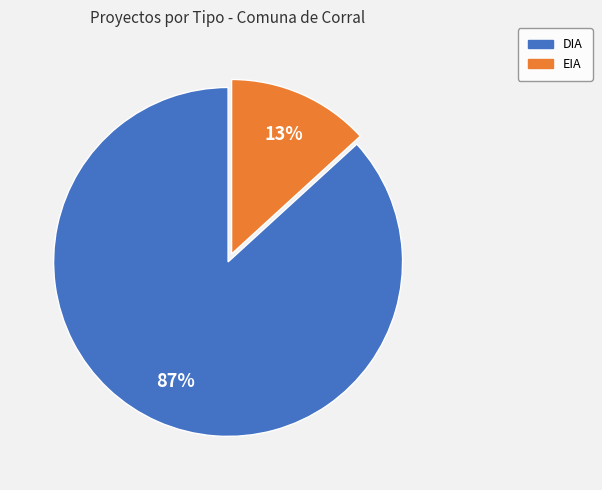

Which has a higher value, EIA or DIA?

DIA